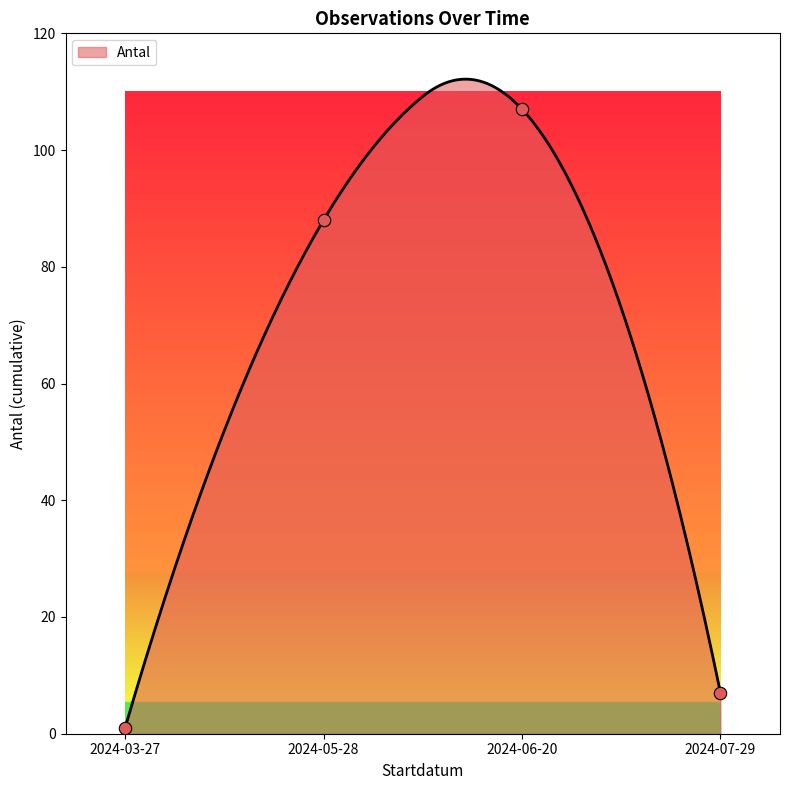

Which has a higher value, 2024-06-20 or 2024-07-29?

2024-06-20